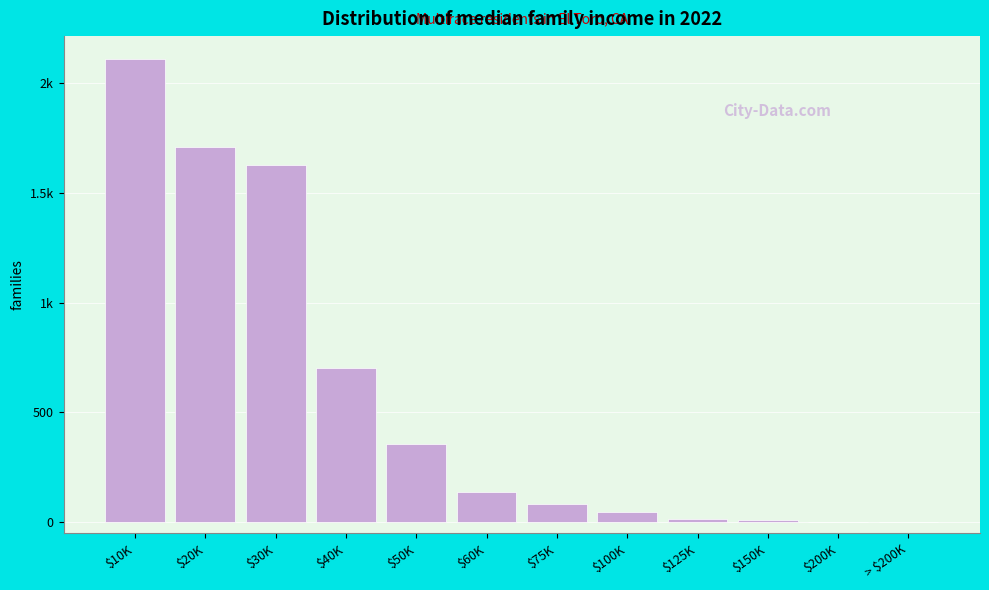

Are the bars horizontal?

No